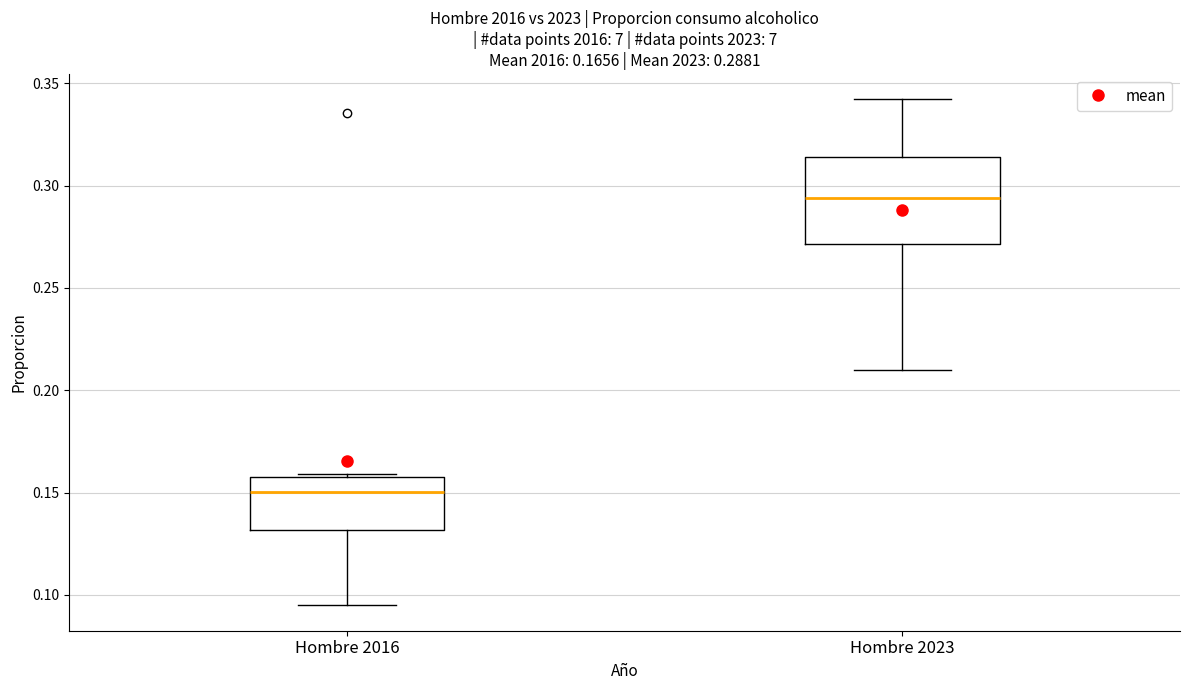

Which box's median line is the highest?

Hombre 2023